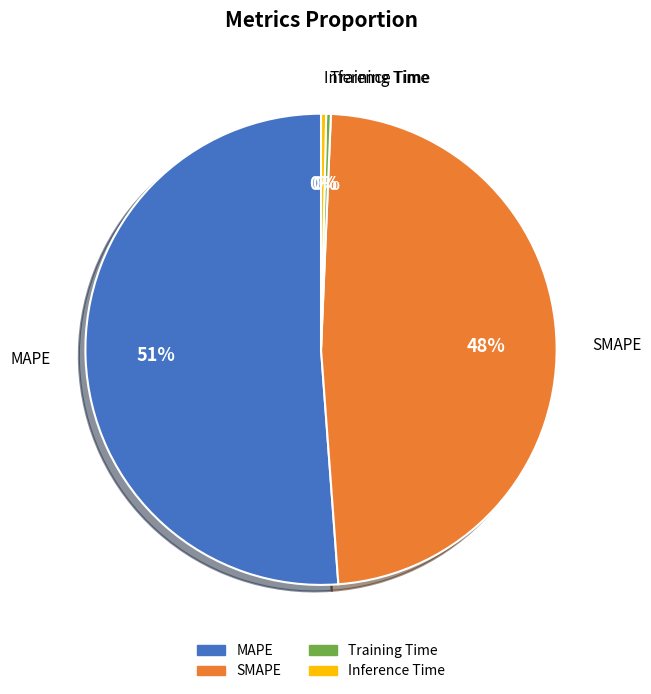

Combined, do Inference Time and Training Time account for over 50%?

No